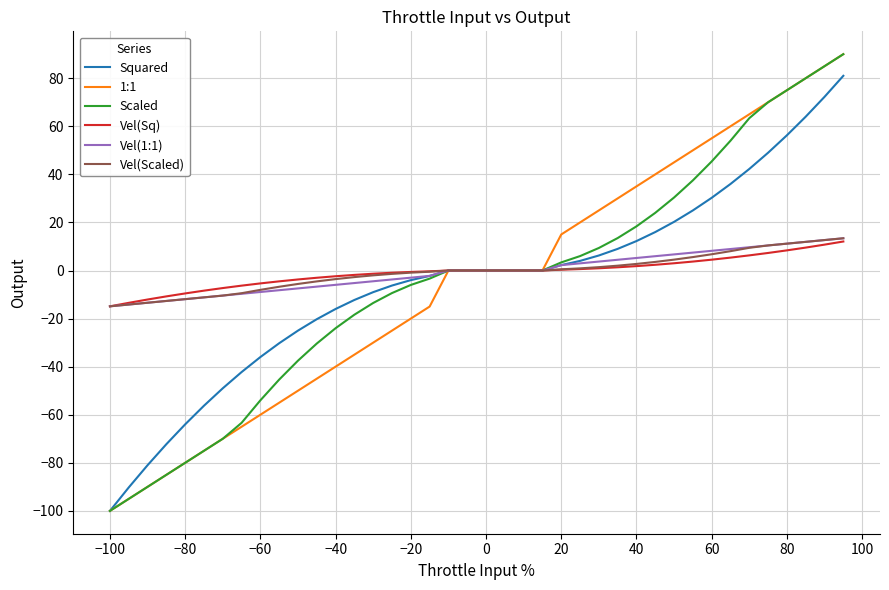

What is the maximum value shown in the chart?

90.0